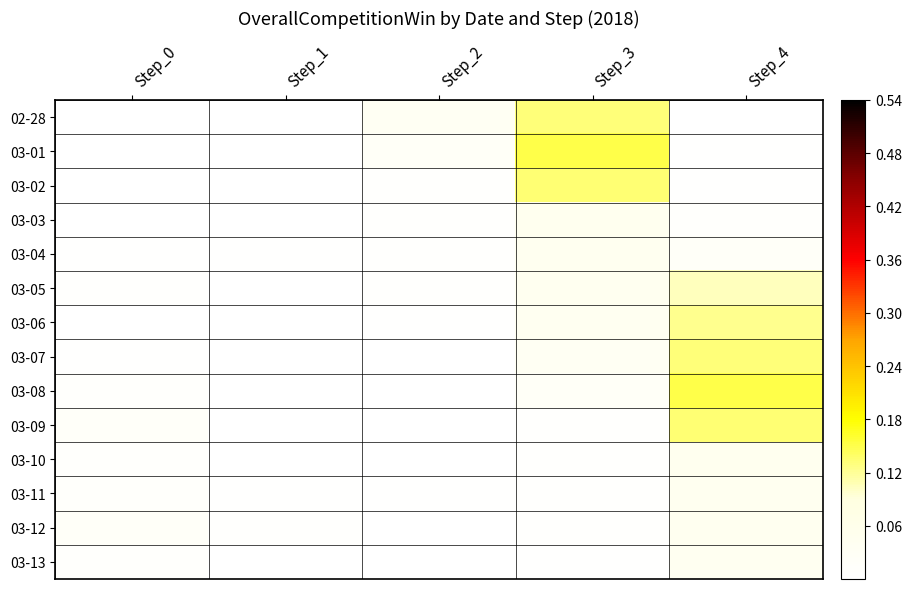

At Step_1, list the series in order from largest to smallest.

03-12, 03-11, 03-04, 03-13, 03-10, 03-01, 02-28, 03-05, 03-07, 03-03, 03-02, 03-08, 03-06, 03-09